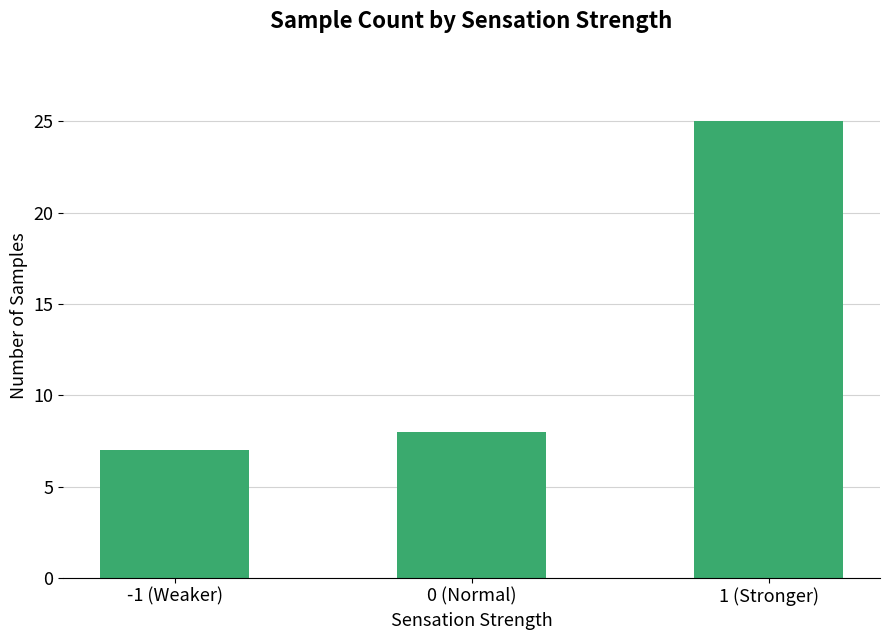

The chart shows a value of 7 at -1 (Weaker). True or false?

True